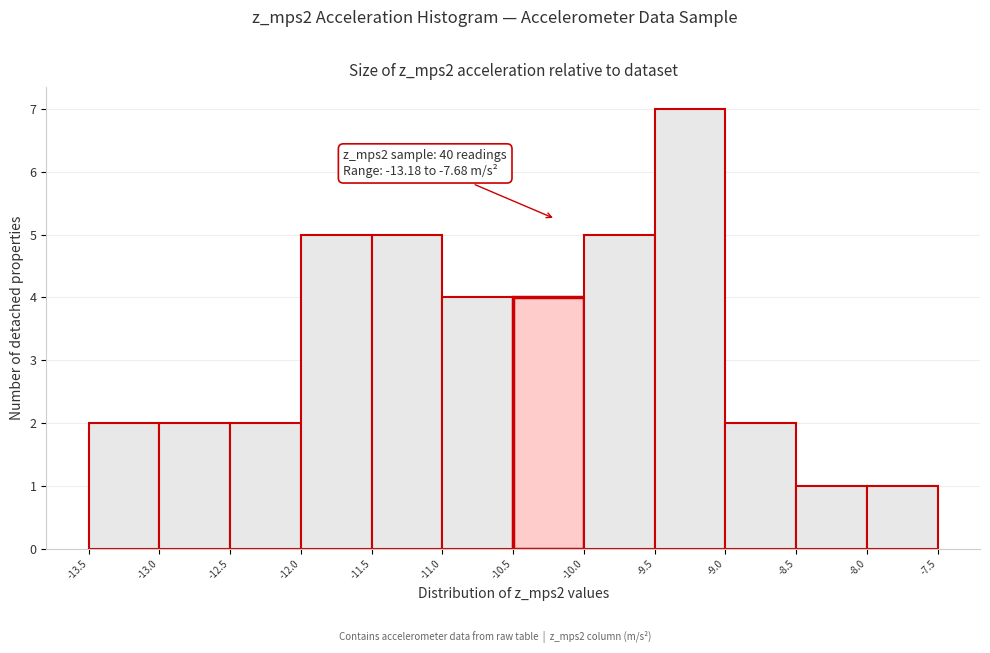

Which range on the x-axis has the tallest bar?

-9.5 to -9.0